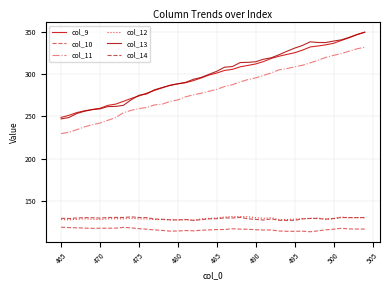

Reading left to right, extract all data points from this chart.

col_9: 248.7	251.1	254.3	256.5	258.0	259.5	262.9	264.4	267.7	271.1	274.0	277.3	280.6	283.6	286.8	288.4	289.7	292.2	295.3	298.7	301.1	304.2	305.4	308.4	310.1	311.8	314.6	318.4	320.9	323.0	325.0	328.1	331.9	333.0	334.4	336.2	339.6	342.8	346.4	349.2
col_10: 119.1	118.7	118.3	118.1	117.8	117.9	117.9	118.0	118.8	118.3	117.4	116.7	115.9	115.3	114.4	114.6	115.1	114.8	115.5	115.9	116.3	116.4	117.3	116.9	116.7	116.1	115.8	115.8	114.6	114.3	114.3	114.4	113.7	114.8	116.0	116.7	117.9	117.1	116.9	116.9
col_11: 229.7	231.1	234.2	237.5	240.0	242.1	245.2	248.5	254.2	257.0	259.1	260.4	263.4	264.4	267.6	269.4	273.0	275.4	277.2	279.6	281.8	285.2	287.3	290.6	293.4	295.3	298.3	301.2	304.9	306.3	308.4	310.3	313.1	316.1	319.6	322.0	323.9	326.9	329.6	331.5
col_12: 128.2	127.8	128.4	129.1	128.4	128.2	129.0	129.1	128.9	129.7	128.9	128.9	128.1	128.1	127.8	127.7	127.9	127.2	128.9	129.4	130.1	131.1	131.7	131.7	131.4	130.3	129.6	130.4	127.9	128.1	128.6	129.2	129.5	130.0	128.6	129.1	131.2	130.2	130.5	130.0
col_13: 246.9	248.5	253.2	256.0	257.9	258.8	261.4	261.7	262.9	269.5	274.9	276.4	281.3	284.0	286.4	288.3	290.1	293.7	295.9	299.6	303.2	308.0	308.7	313.4	313.7	314.4	317.4	319.1	322.7	326.8	330.5	333.6	337.9	337.1	337.1	338.8	340.2	343.2	346.5	349.3
col_14: 129.6	129.3	130.0	130.4	130.3	129.9	130.5	130.7	130.5	131.3	130.6	130.4	128.8	128.5	127.8	127.7	128.2	127.2	127.9	129.0	129.1	130.1	130.0	130.7	129.0	128.3	127.6	129.0	127.2	127.1	127.2	128.9	129.5	129.3	128.6	129.4	130.5	130.5	130.4	130.6